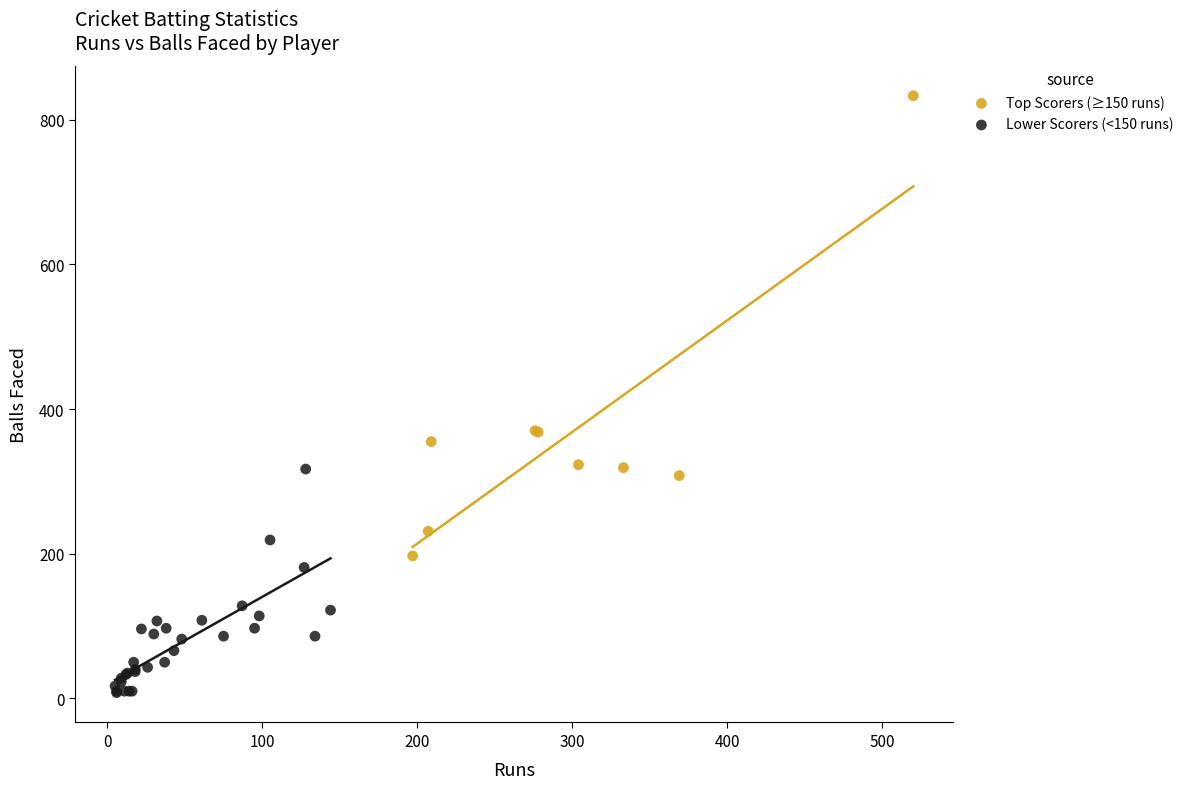

Which series contains the highest Y value?

Top Scorers (≥150 runs)